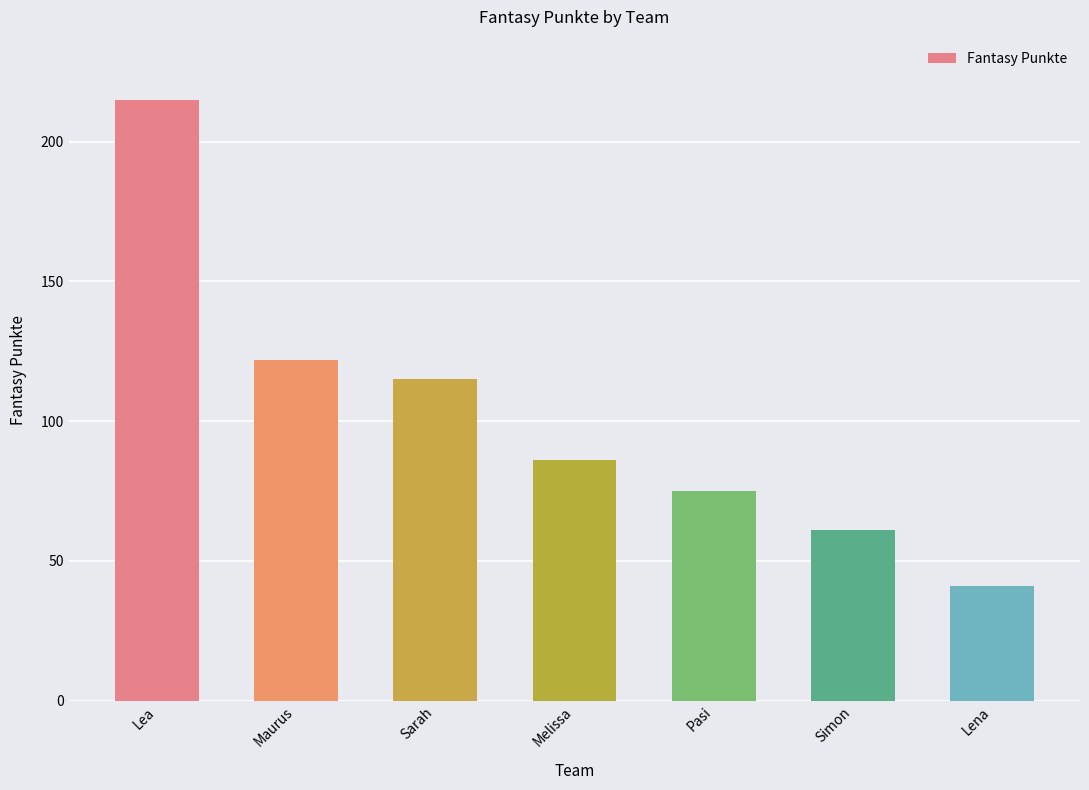

What is the difference between the values at Simon and Sarah?

54